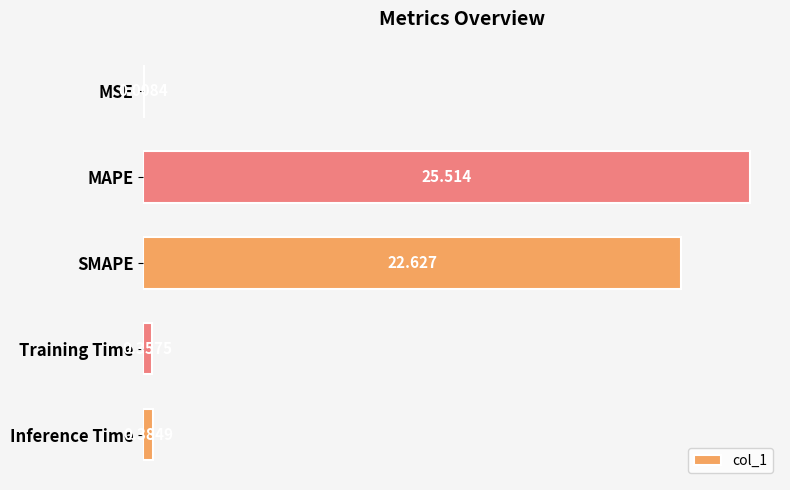

Between MSE and Inference Time, which is larger?

Inference Time